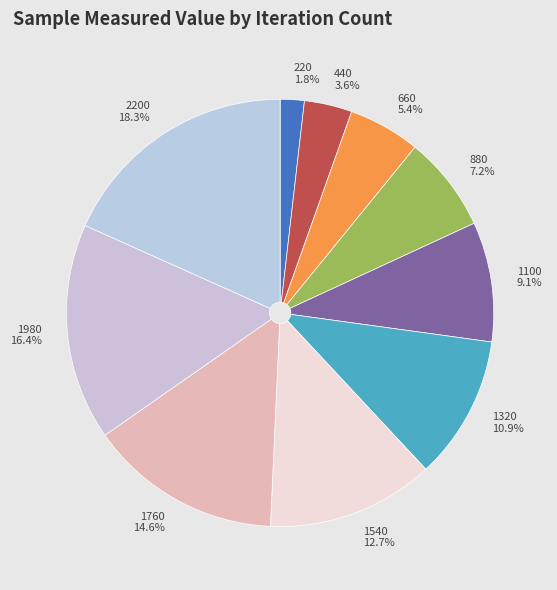

What percentage is the 2200 slice, to the nearest percent?

18%